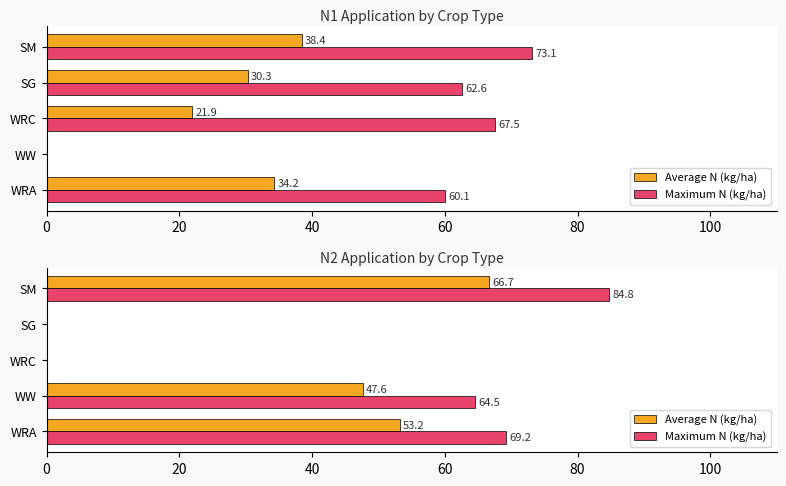

How many positive values does the Maximum N (kg/ha) series have?

3